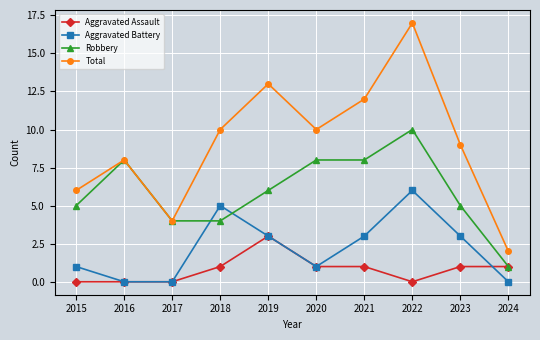

Reading left to right, list all the values displayed in this chart.

Aggravated Assault: 0	0	0	1	3	1	1	0	1	1
Aggravated Battery: 1	0	0	5	3	1	3	6	3	0
Robbery: 5	8	4	4	6	8	8	10	5	1
Total: 6	8	4	10	13	10	12	17	9	2